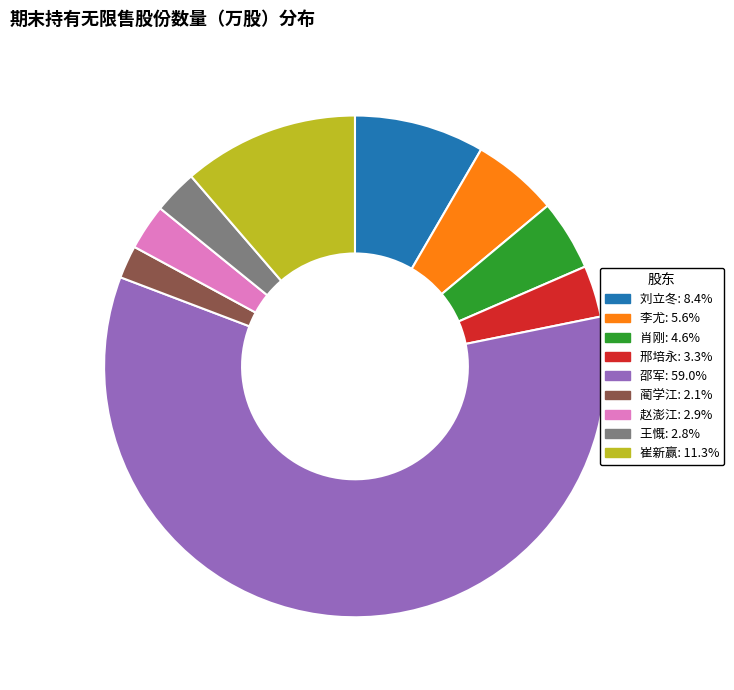

How many slices are in this pie chart?

9